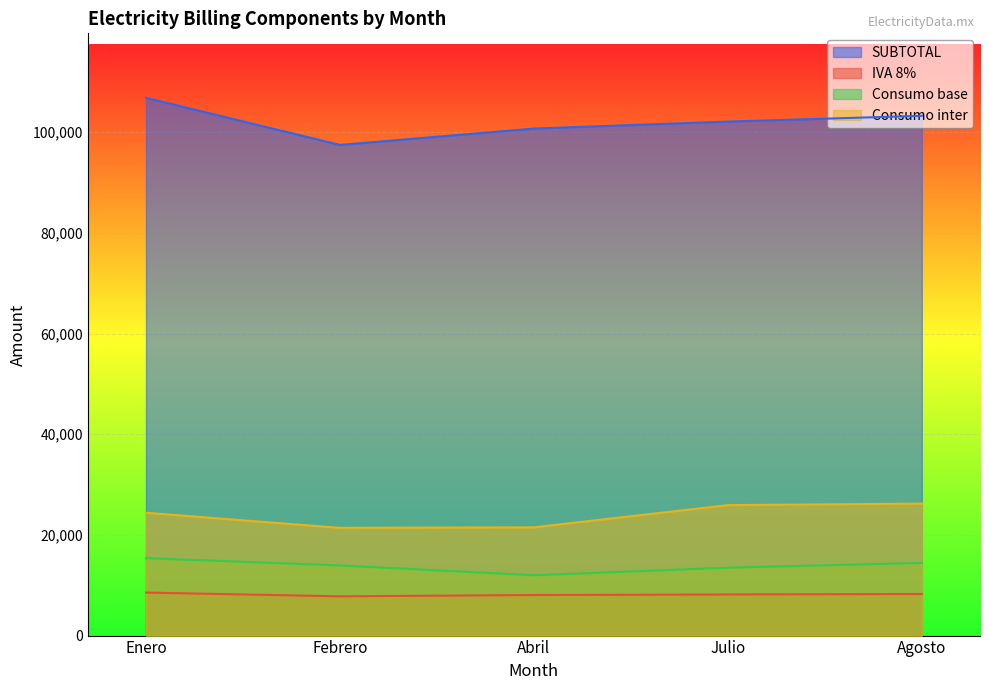

Rank the series by their maximum value, from highest to lowest.

SUBTOTAL, Consumo inter, Consumo base, IVA 8%